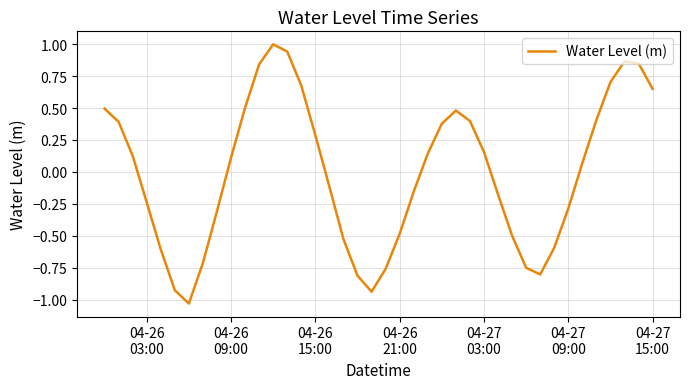

Reading left to right, transcribe all the data shown in this chart.

0.5	0.4	0.1	-0.2	-0.6	-0.9	-1.0	-0.7	-0.3	0.1	0.5	0.8	1.0	0.9	0.7	0.3	-0.1	-0.5	-0.8	-0.9	-0.8	-0.5	-0.2	0.1	0.4	0.5	0.4	0.2	-0.2	-0.5	-0.7	-0.8	-0.6	-0.3	0.1	0.4	0.7	0.9	0.8	0.6